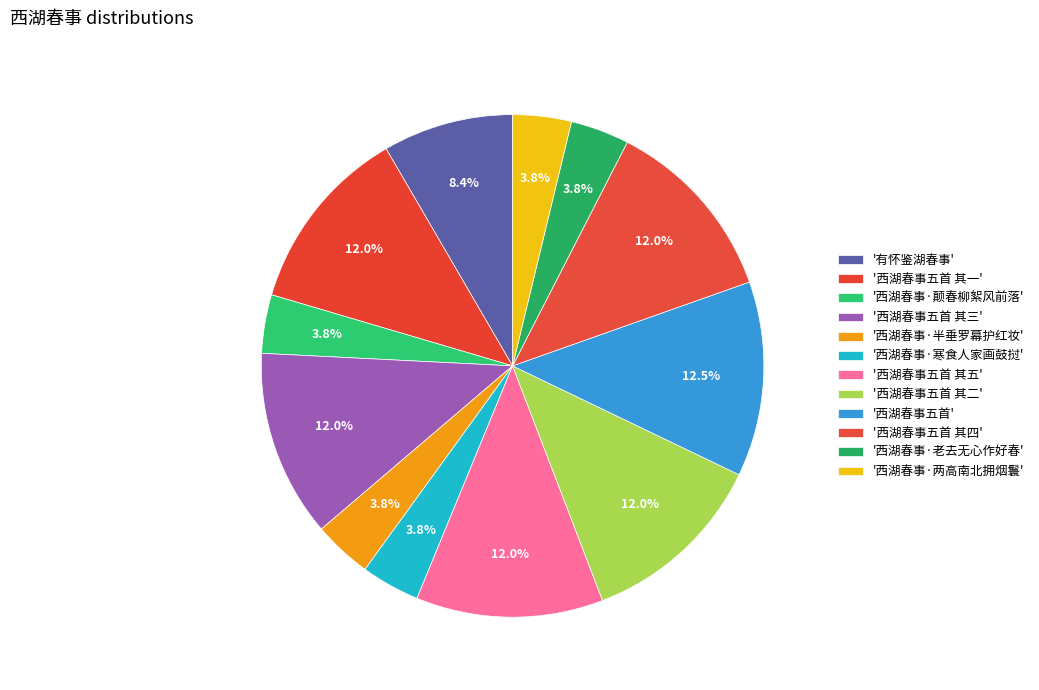

Count the number of slices in the pie.

12